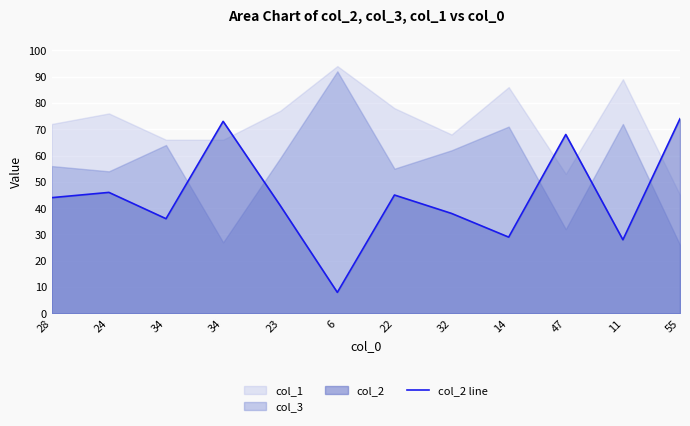

What is the label of the 4th point from the right?

14